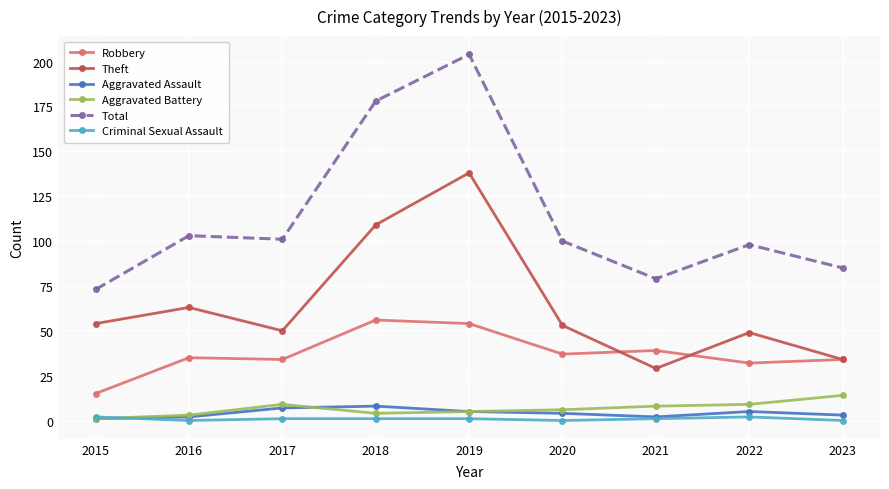

What is the value of the Robbery point at the 4th from the left?

56